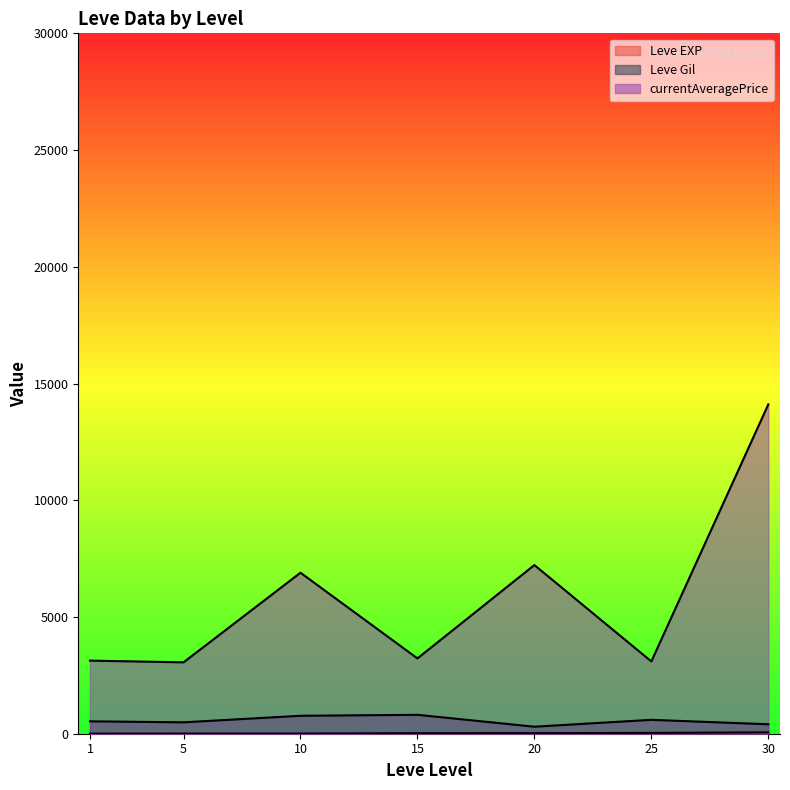

At which category is the sum across all series the highest?

30